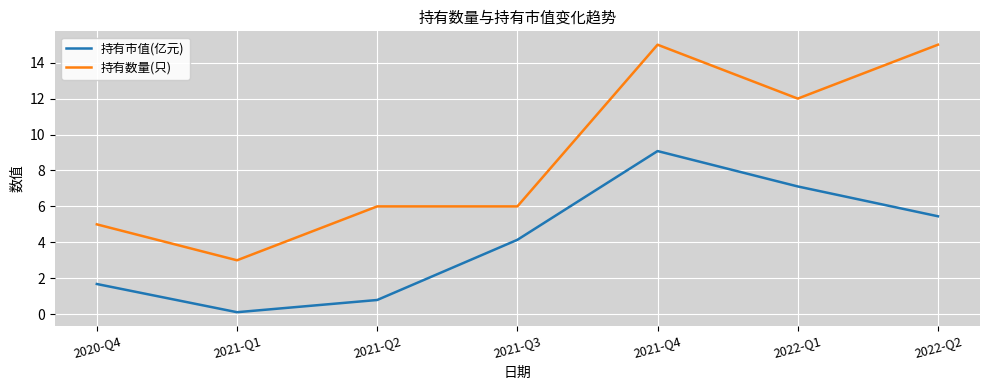

Which series has the largest total across all categories?

持有数量(只)